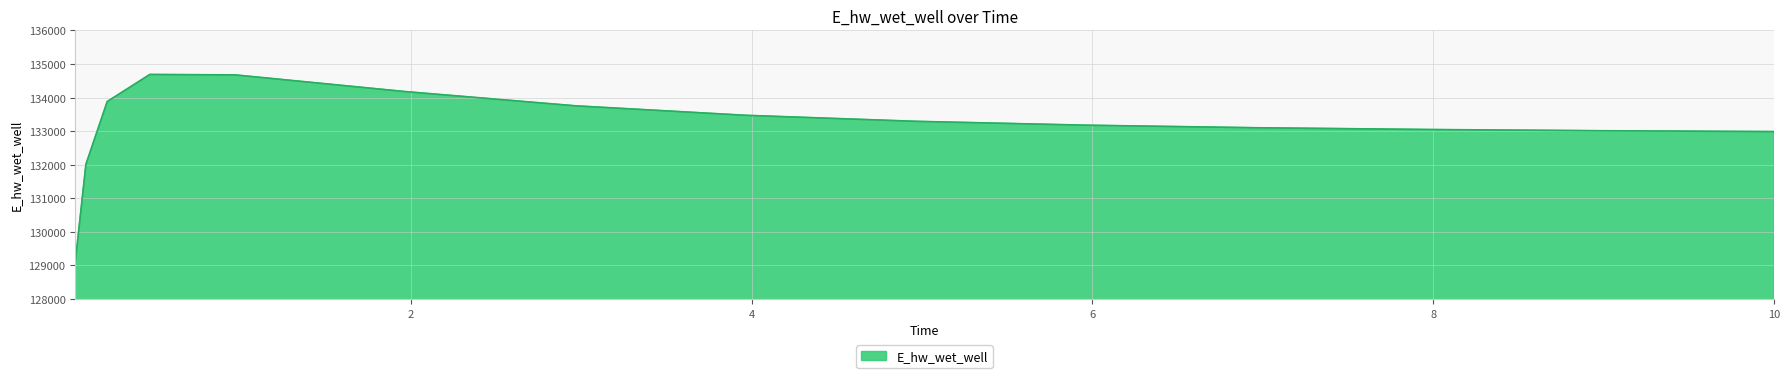

What is the greatest value displayed?

134686.3